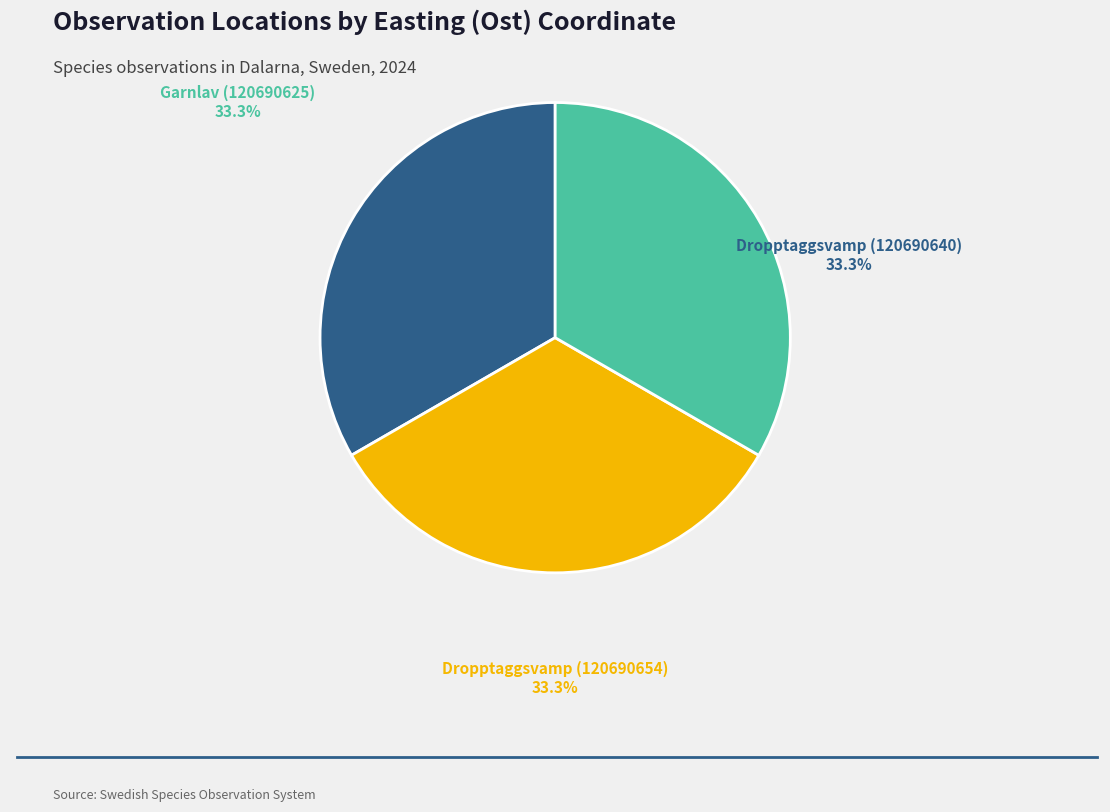

To the nearest percent, what percentage of the pie is Dropptaggsvamp (120690640)?

33%